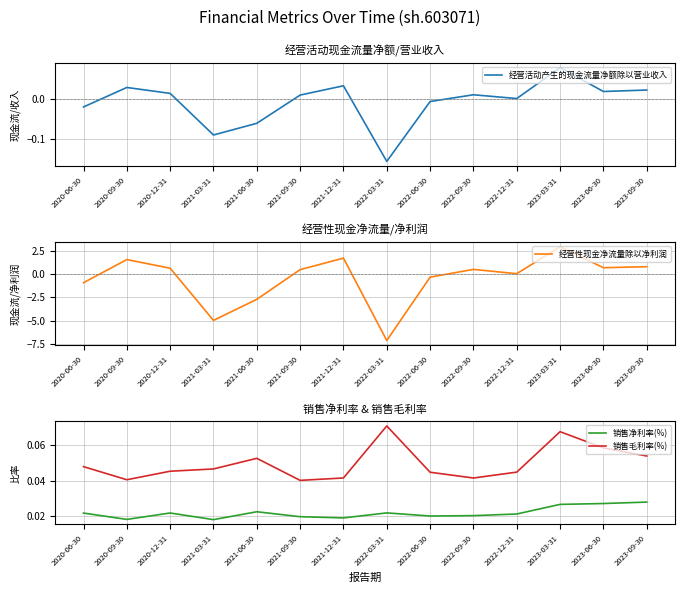

How many values in 经营性现金净流量除以净利润 are below zero?

5